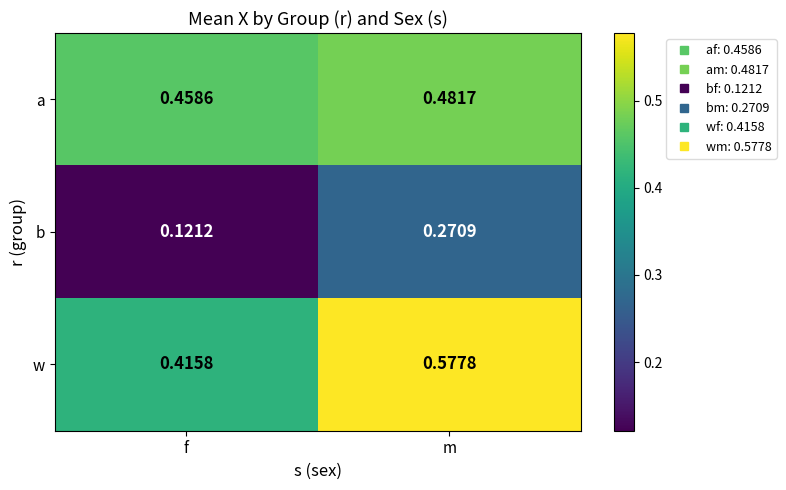

List the series in order of their peak value, lowest first.

b, a, w